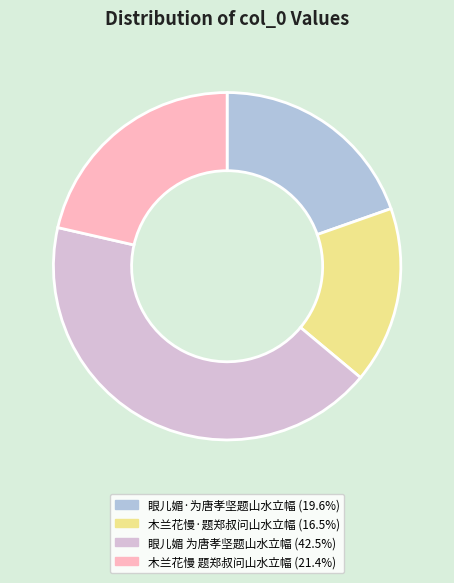

What is the ratio of the value at 眼儿媚 为唐孝坚题山水立幅 (42.5%) to the value at 眼儿媚·为唐孝坚题山水立幅 (19.6%)?

2.2